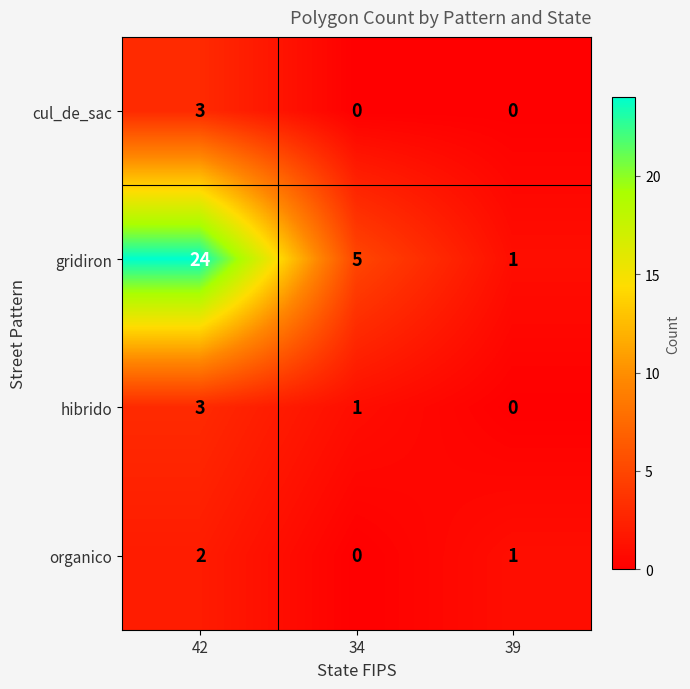

What is the average value of the gridiron series?

10